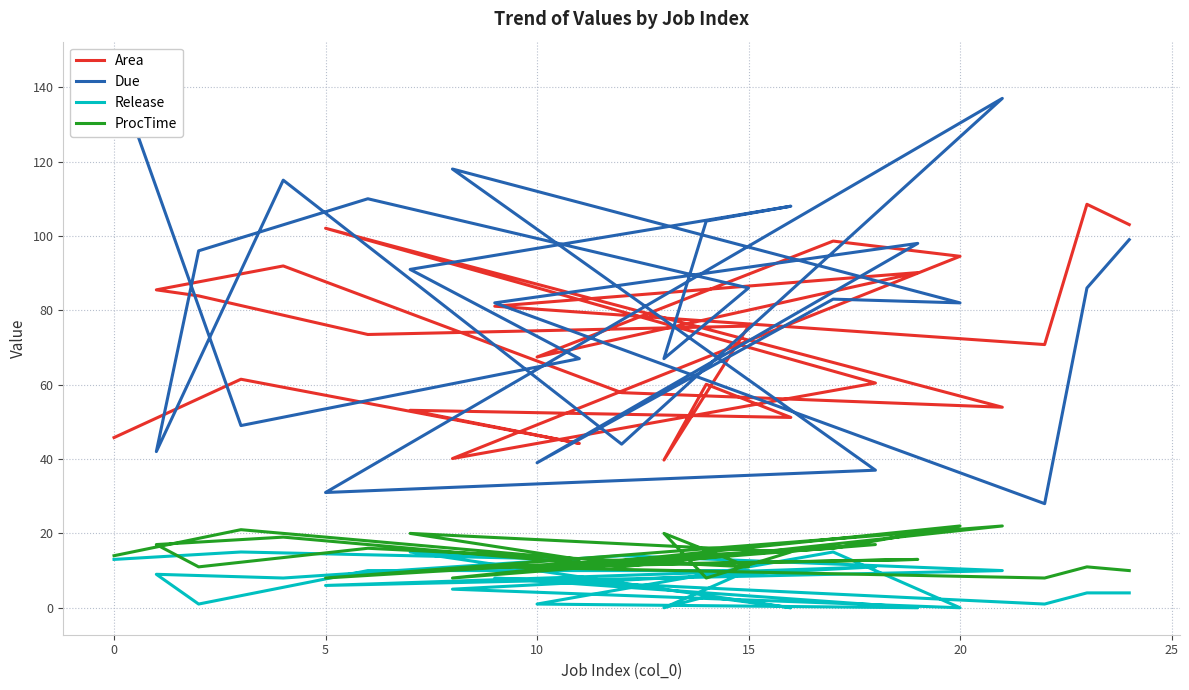

True or false: Area and Release cross at least once.

False